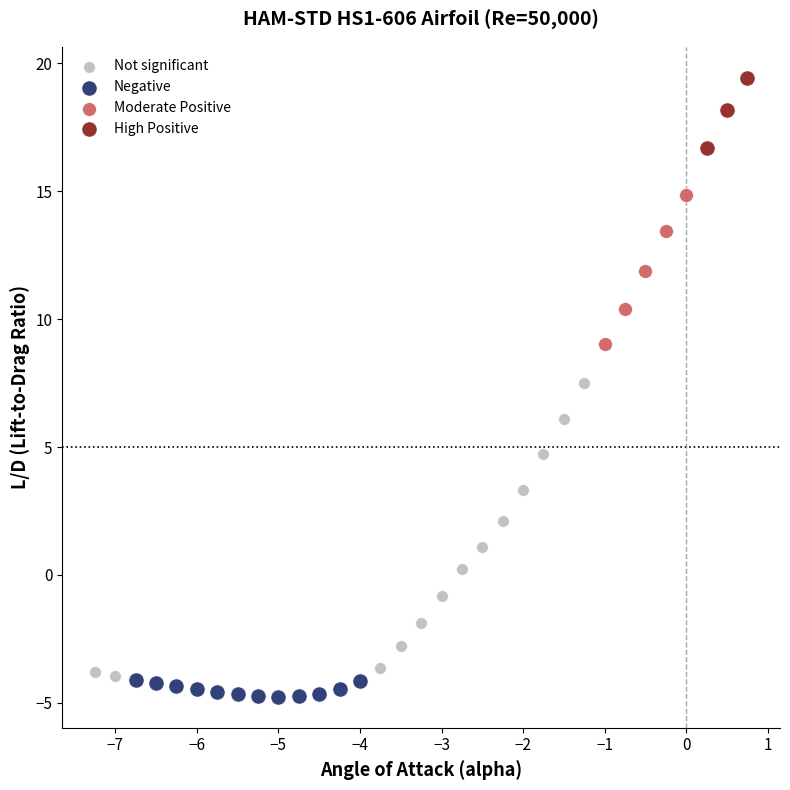

Which series has the widest spread of Y values?

Not significant